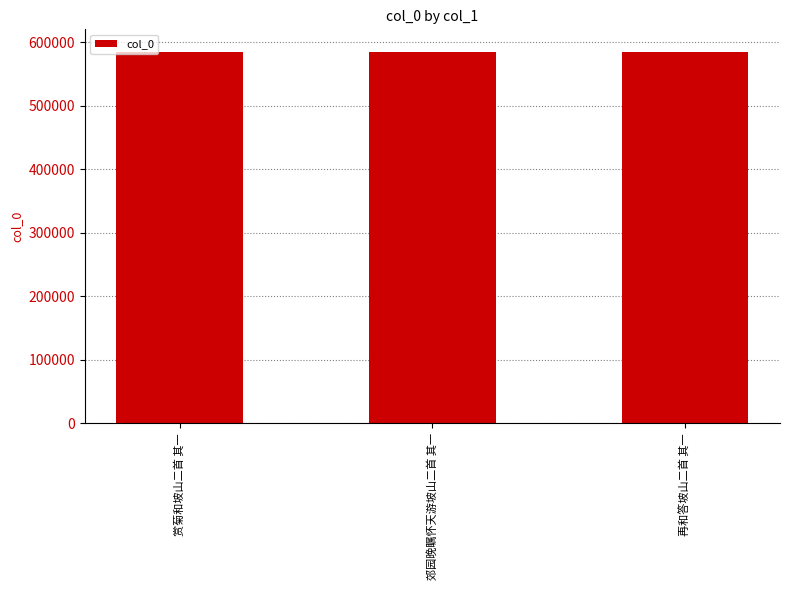

How many values are below 584290?

1